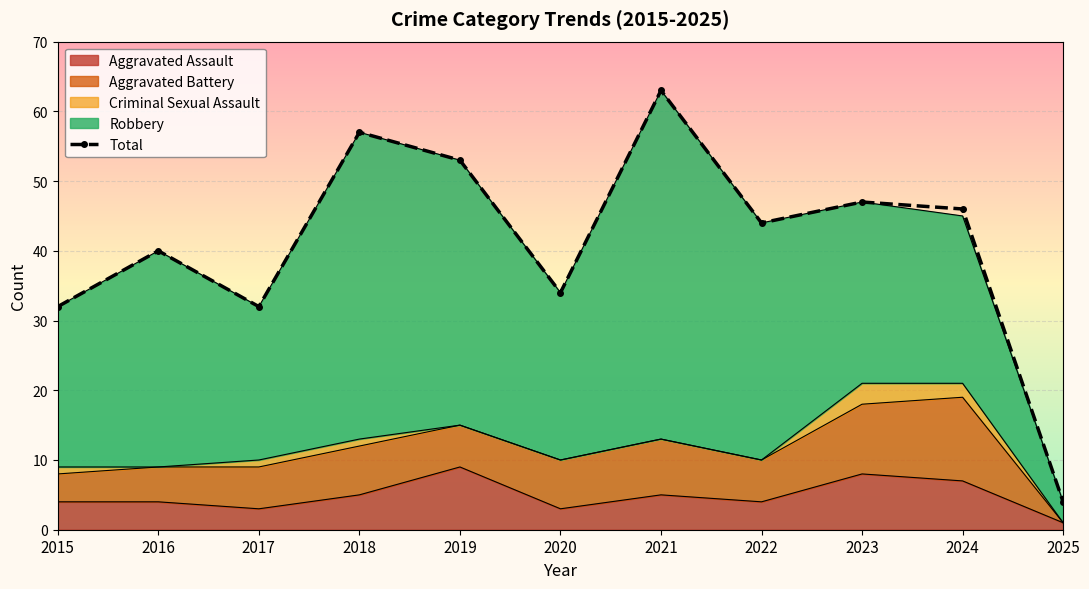

What is the smallest value displayed?

4